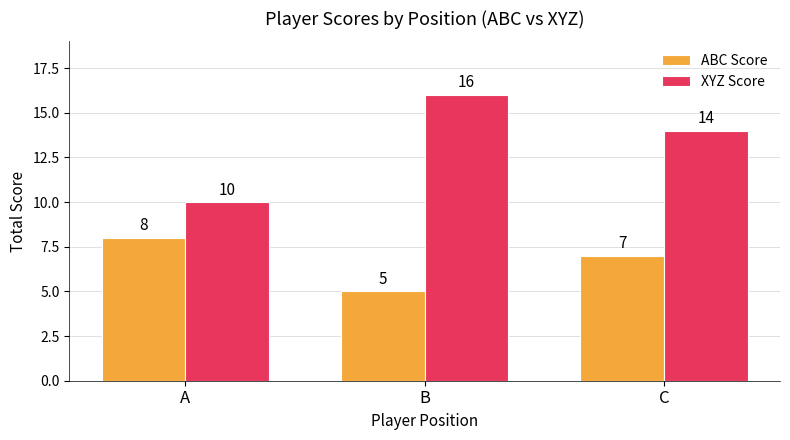

Which series has the largest range (max minus min)?

XYZ Score